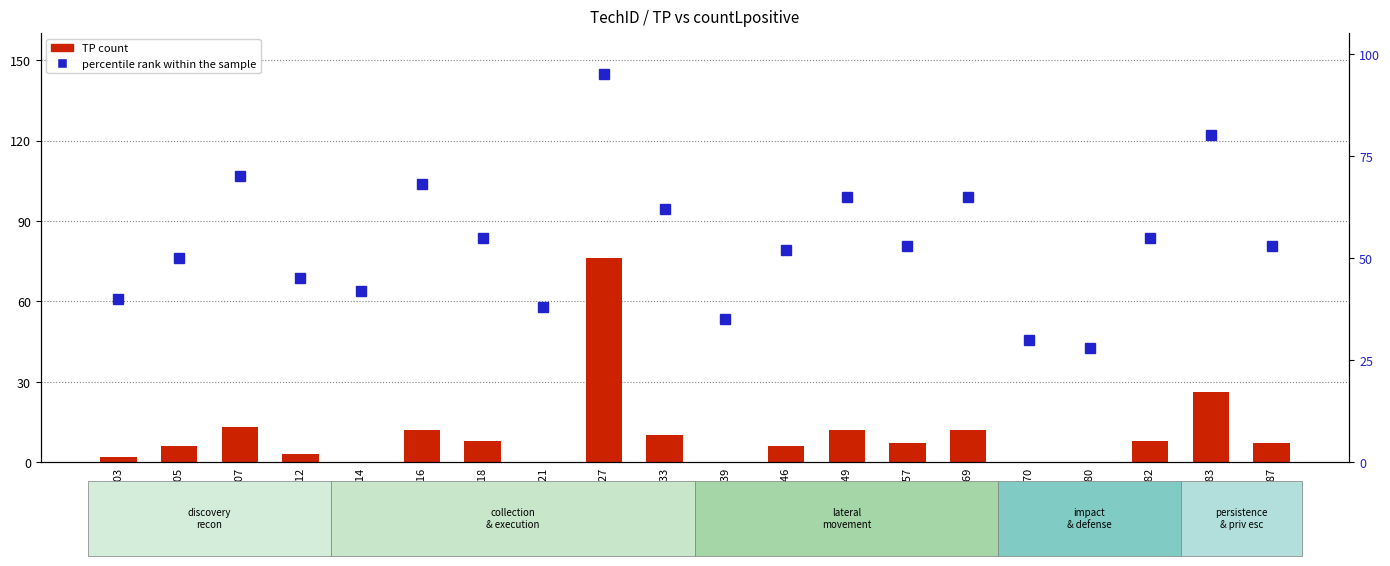

At which category is the sum across all series the highest?

T1027